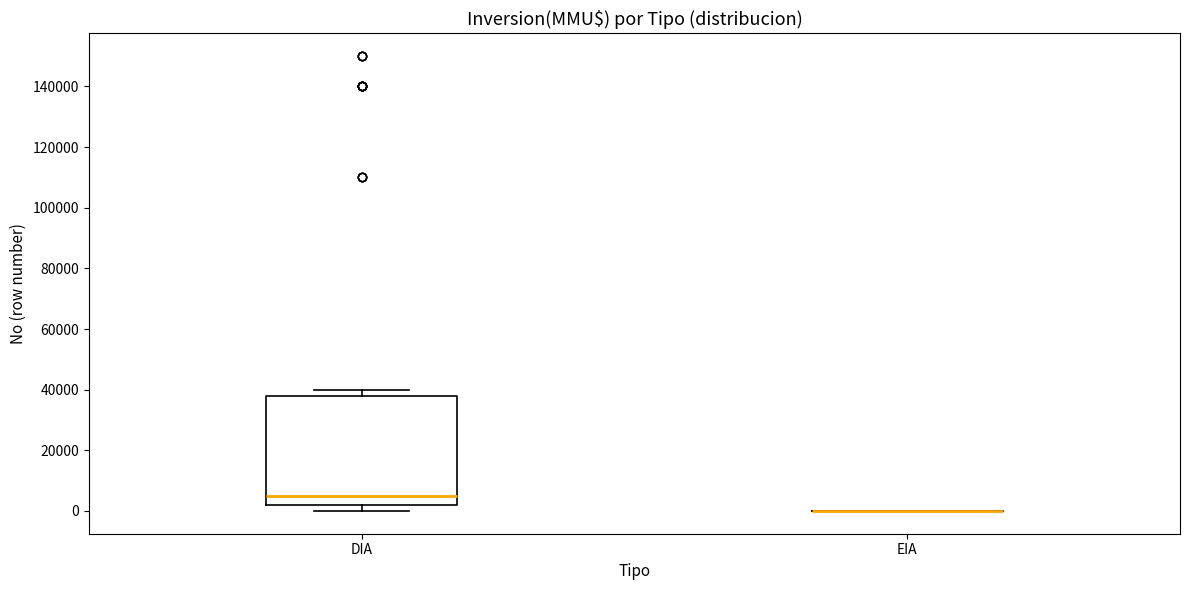

Where does the lower whisker of the box for DIA end on the y-axis? The values are not printed on the chart, so give them approximately, as read against the axis.

0